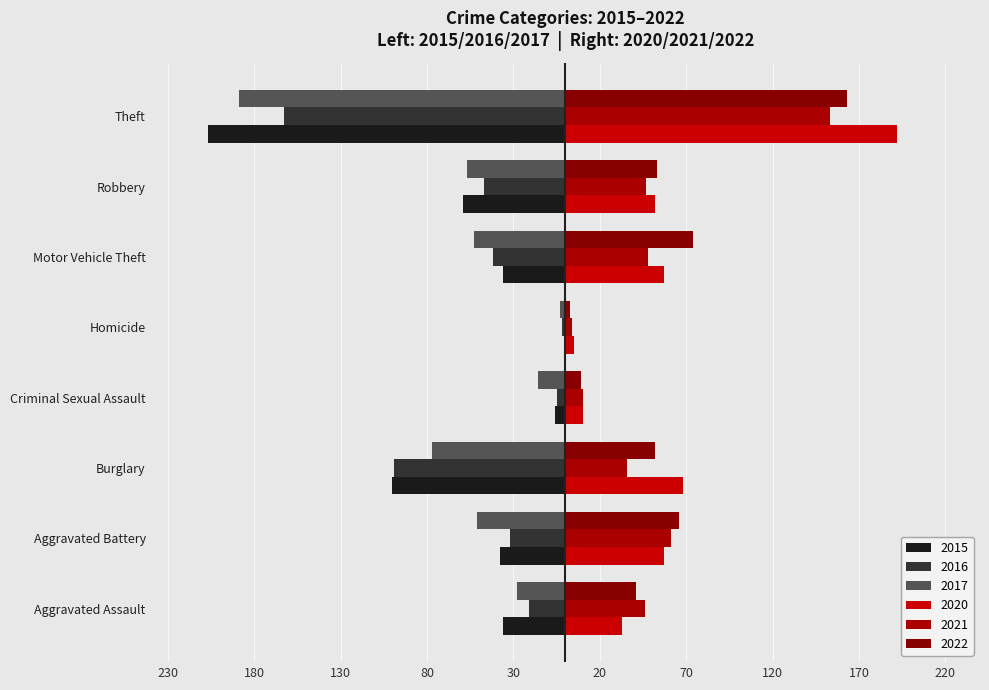

Reading right to left, transcribe all the data shown in this chart.

2015: -207	-59	-36	-1	-6	-100	-38	-36
2016: -163	-47	-42	-2	-5	-99	-32	-21
2017: -189	-57	-53	-3	-16	-77	-51	-28
2020: 192	52	57	5	10	68	57	33
2021: 153	47	48	4	10	36	61	46
2022: 163	53	74	3	9	52	66	41